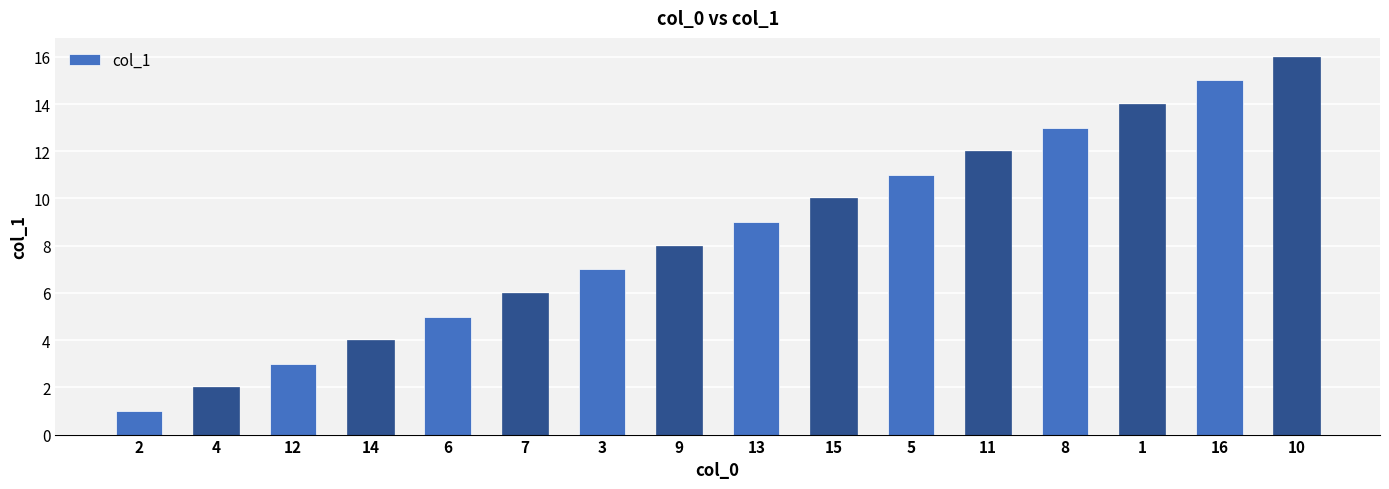

True or false: the data shows 4 at 13.

False